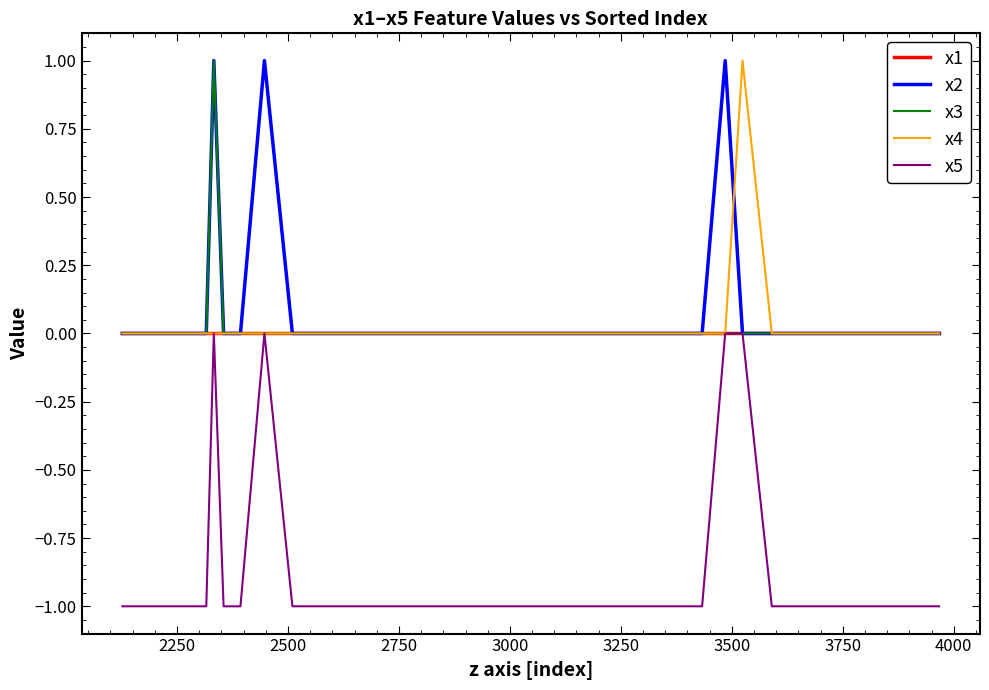

True or false: x2 and x1 intersect in this chart.

False